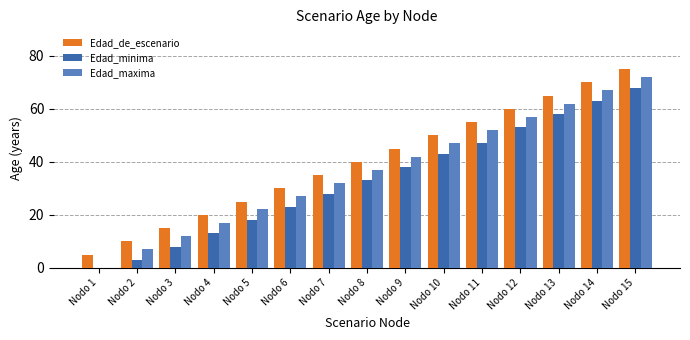

How many positive values does the Edad_minima series have?

14